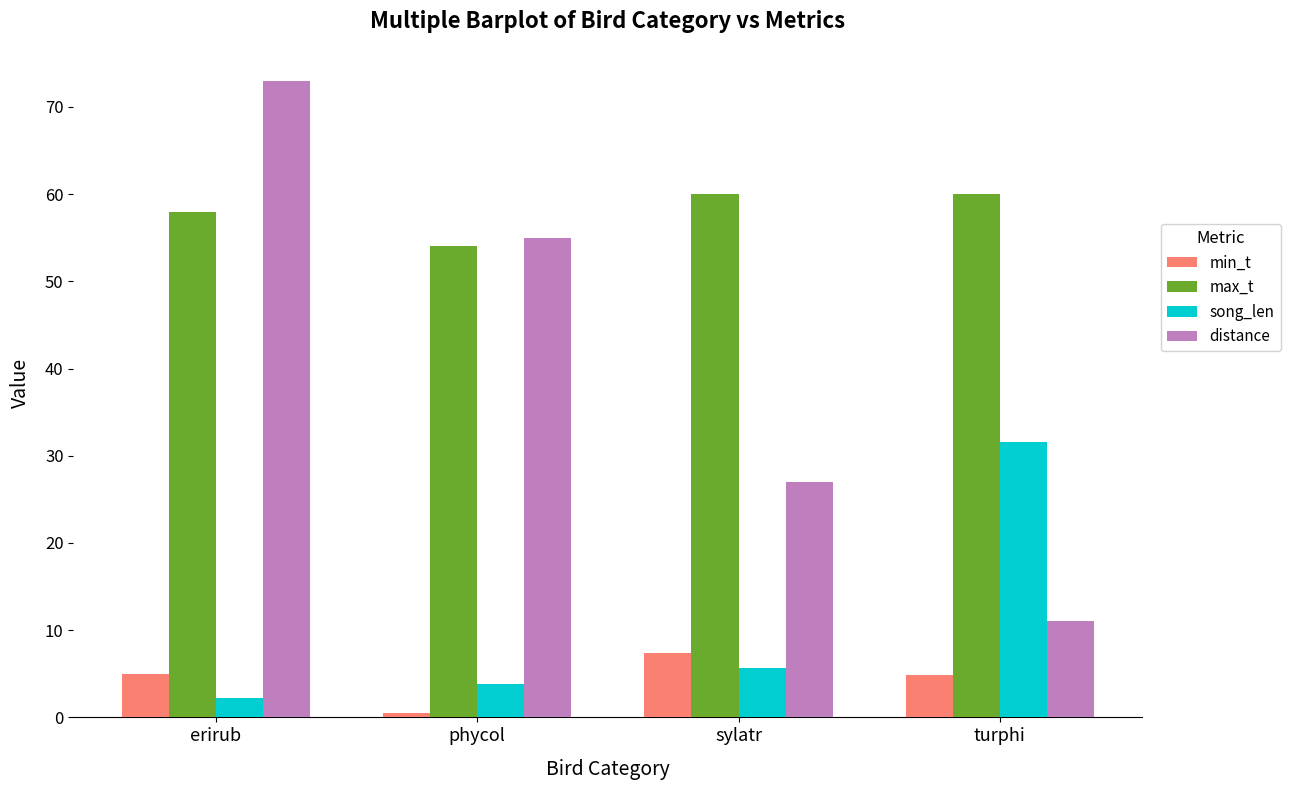

Which series has the widest spread of values?

distance